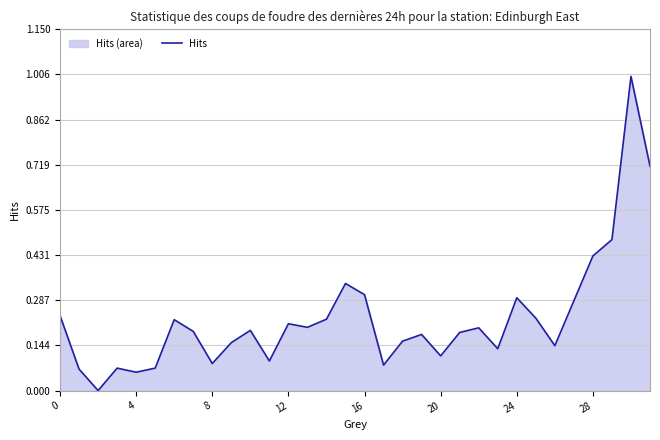

What is the maximum value shown in the chart?

1.0